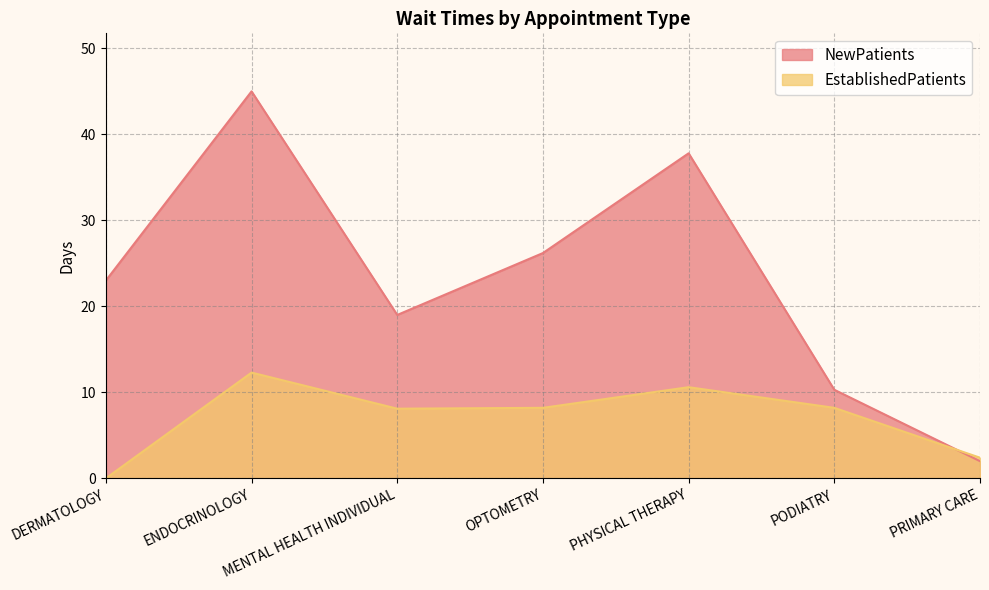

Where is the first local maximum for NewPatients?

ENDOCRINOLOGY